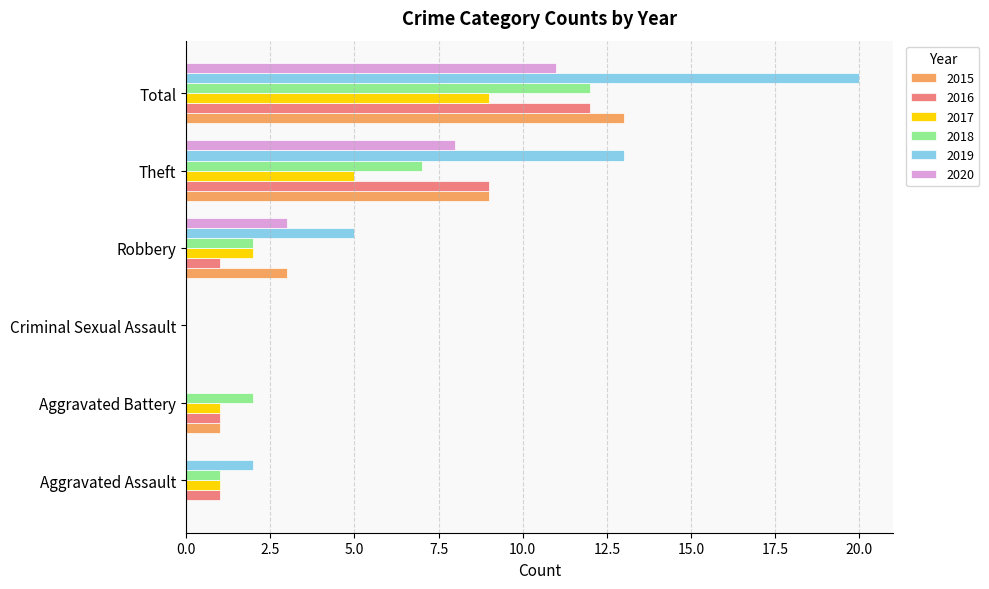

What is the sum of all 2017 values?

18